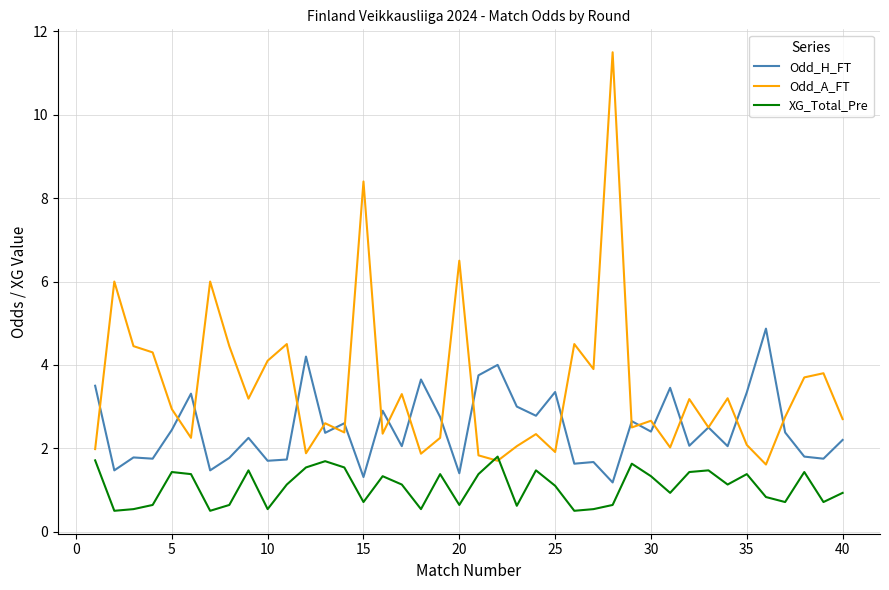

What is the smallest value displayed?

0.5